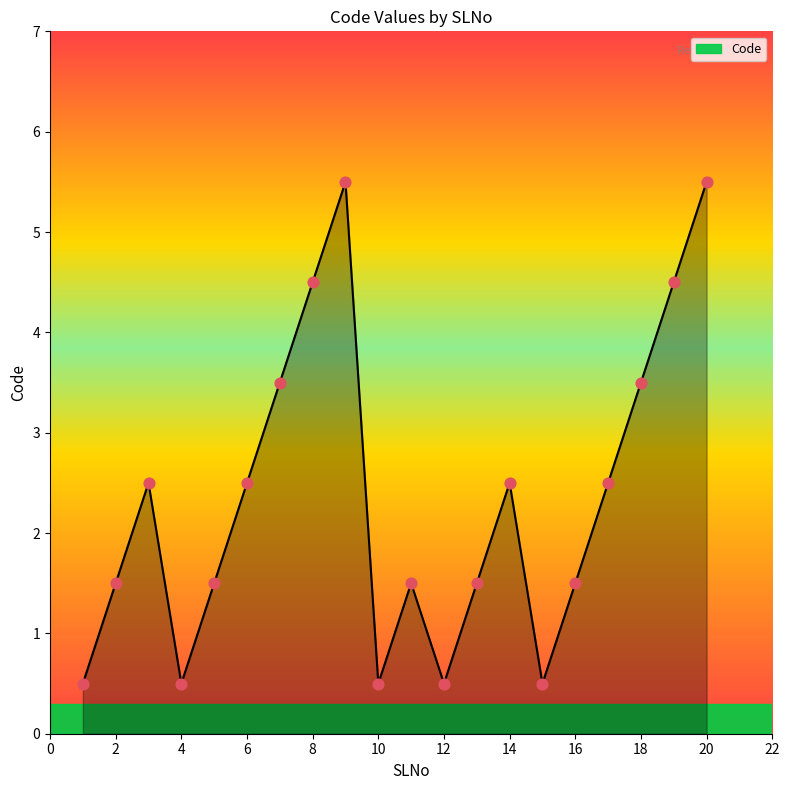

What is the minimum value shown in the chart?

0.5